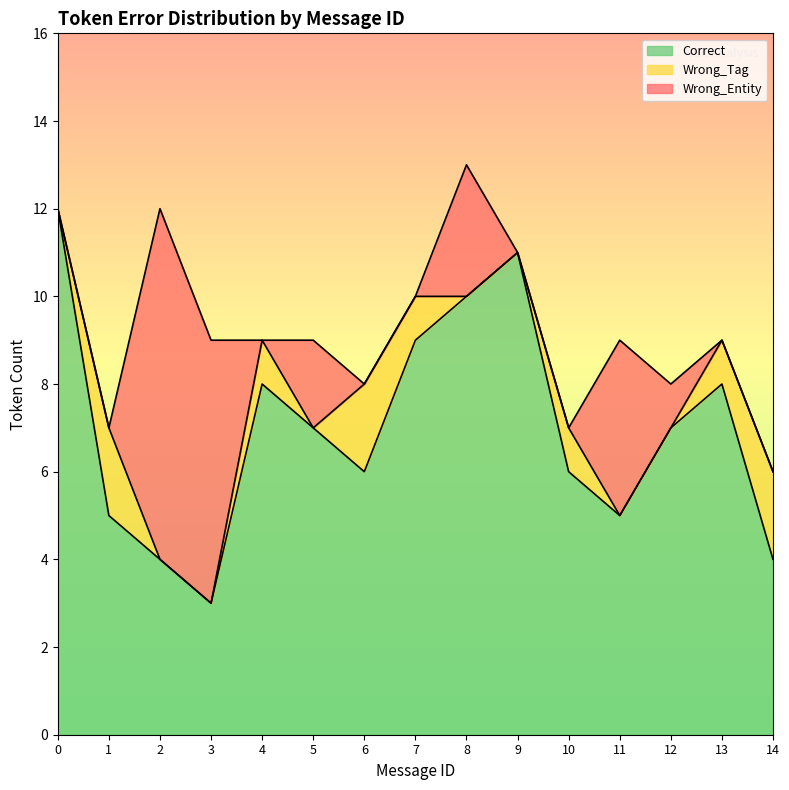

True or false: Wrong_Tag has a value of 0 at 0.

True